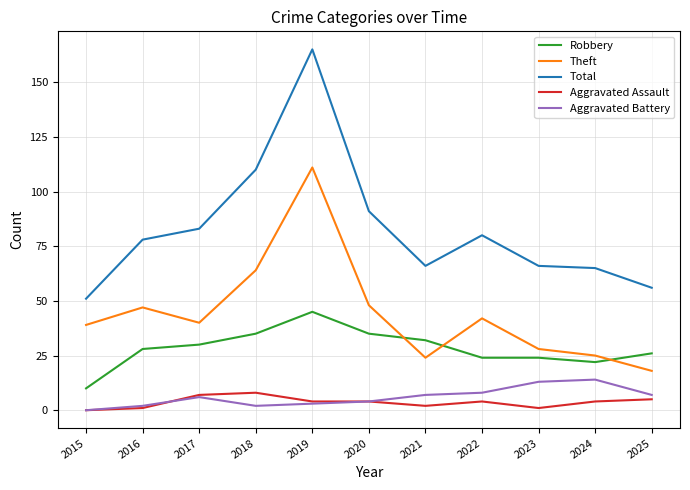

List the series in order of their peak value, highest first.

Total, Theft, Robbery, Aggravated Battery, Aggravated Assault